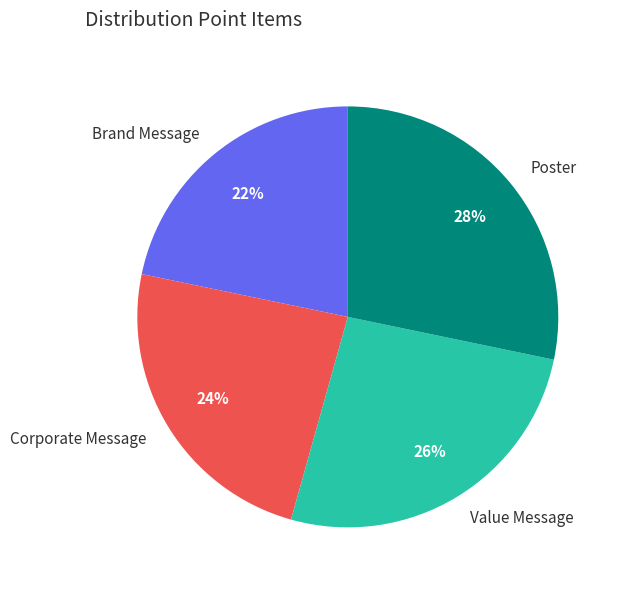

How many segments does this pie chart have?

4